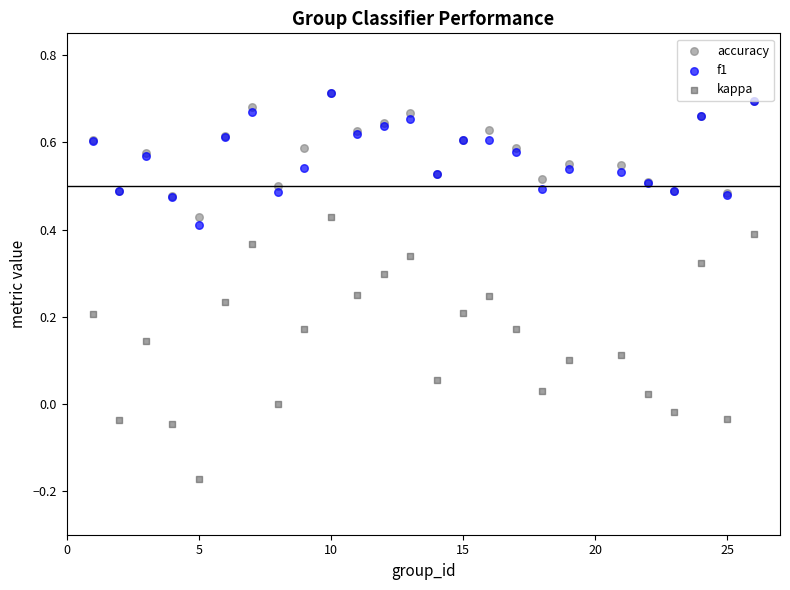

Which series reaches the minimum Y coordinate?

kappa